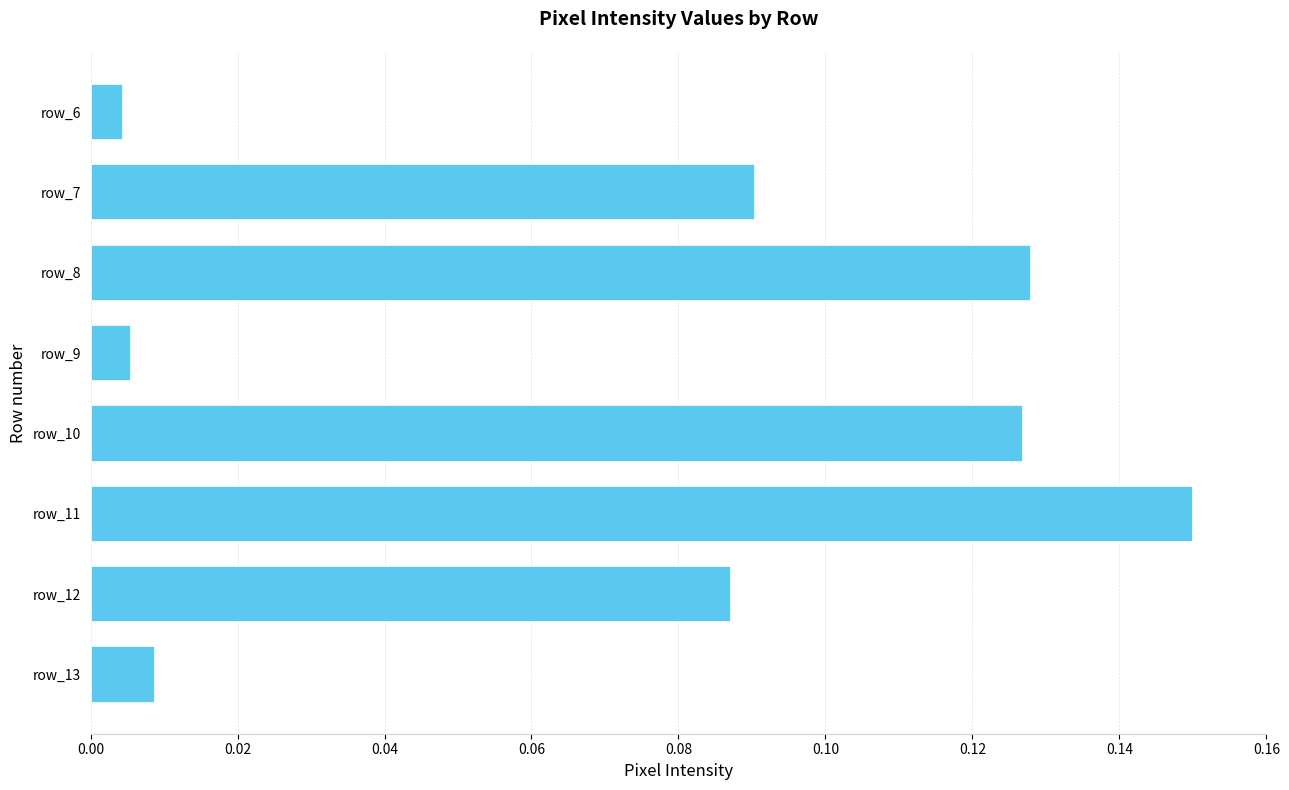

Which category has the highest value across all series?

row_11